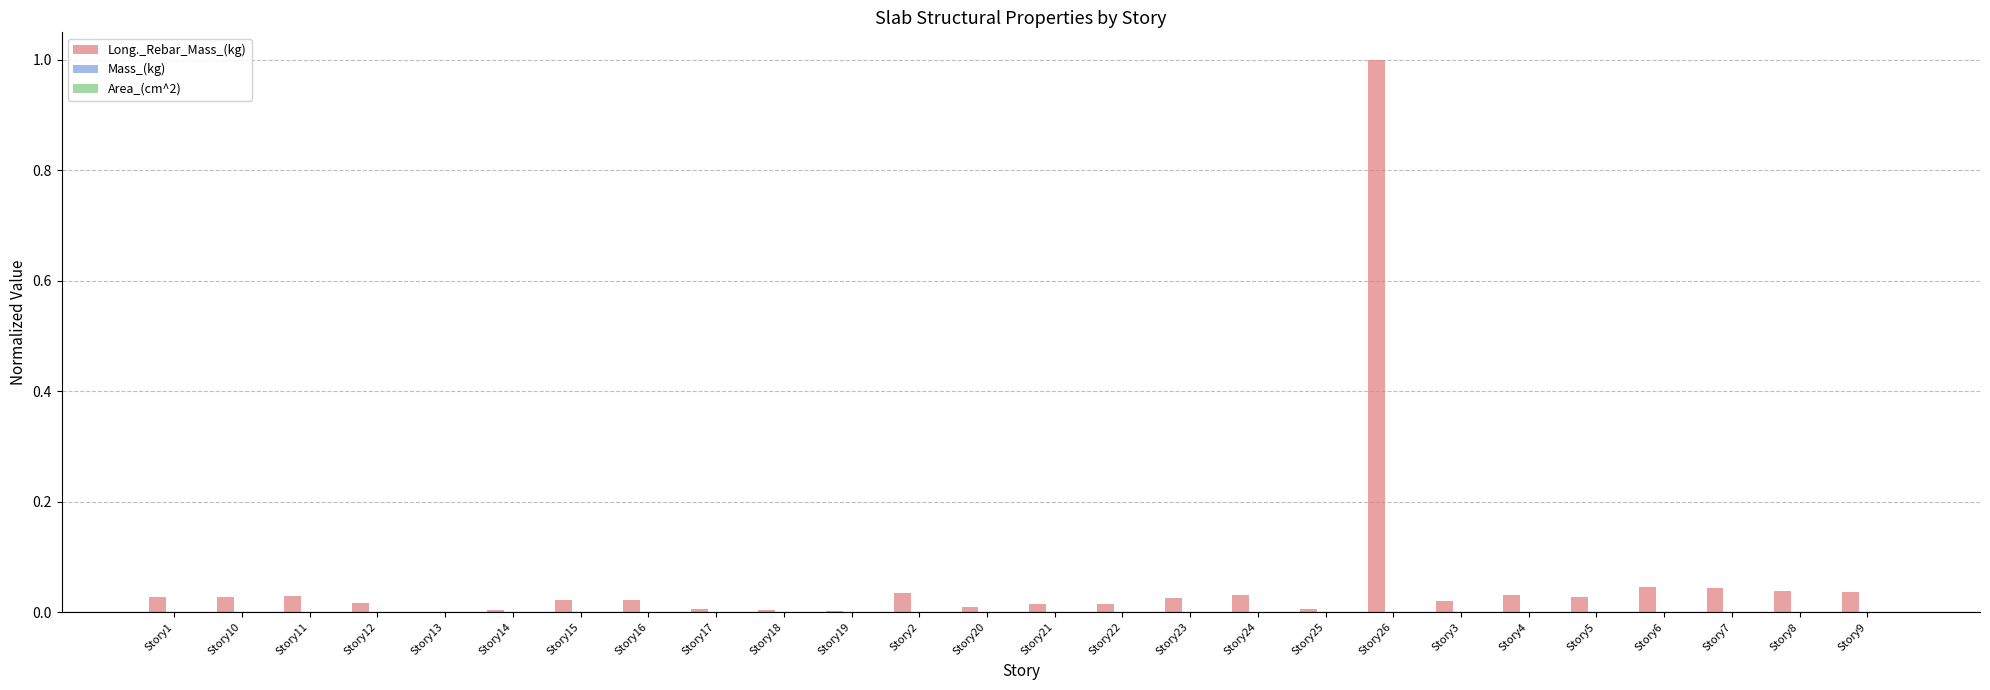

Is it true that the value at Story2 is 0.0?

True